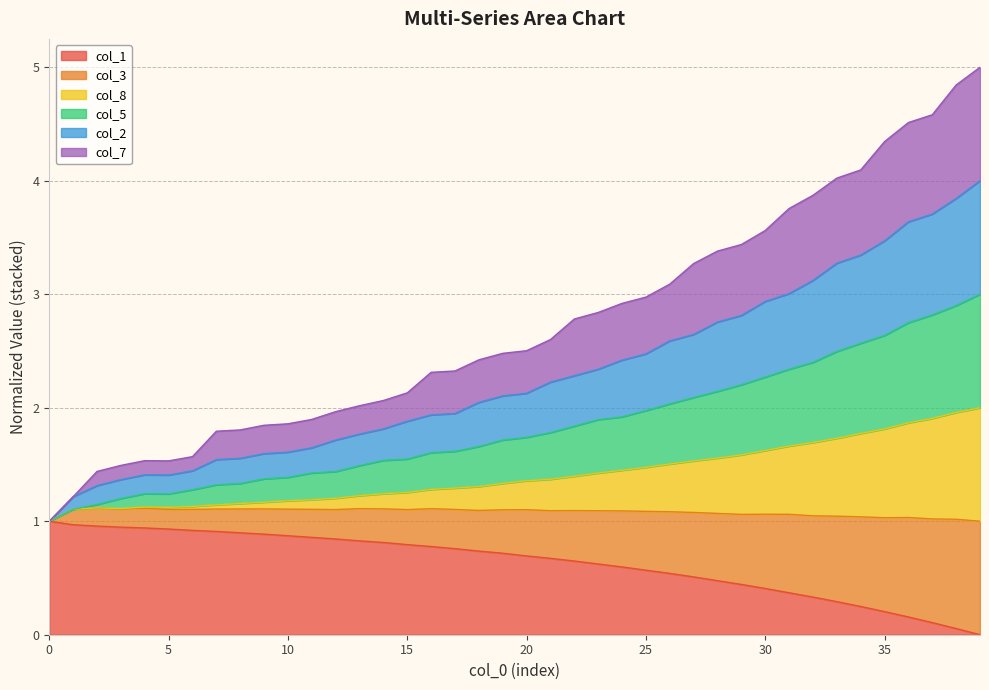

The col_1 series shows 0.7 at 20. True or false?

True